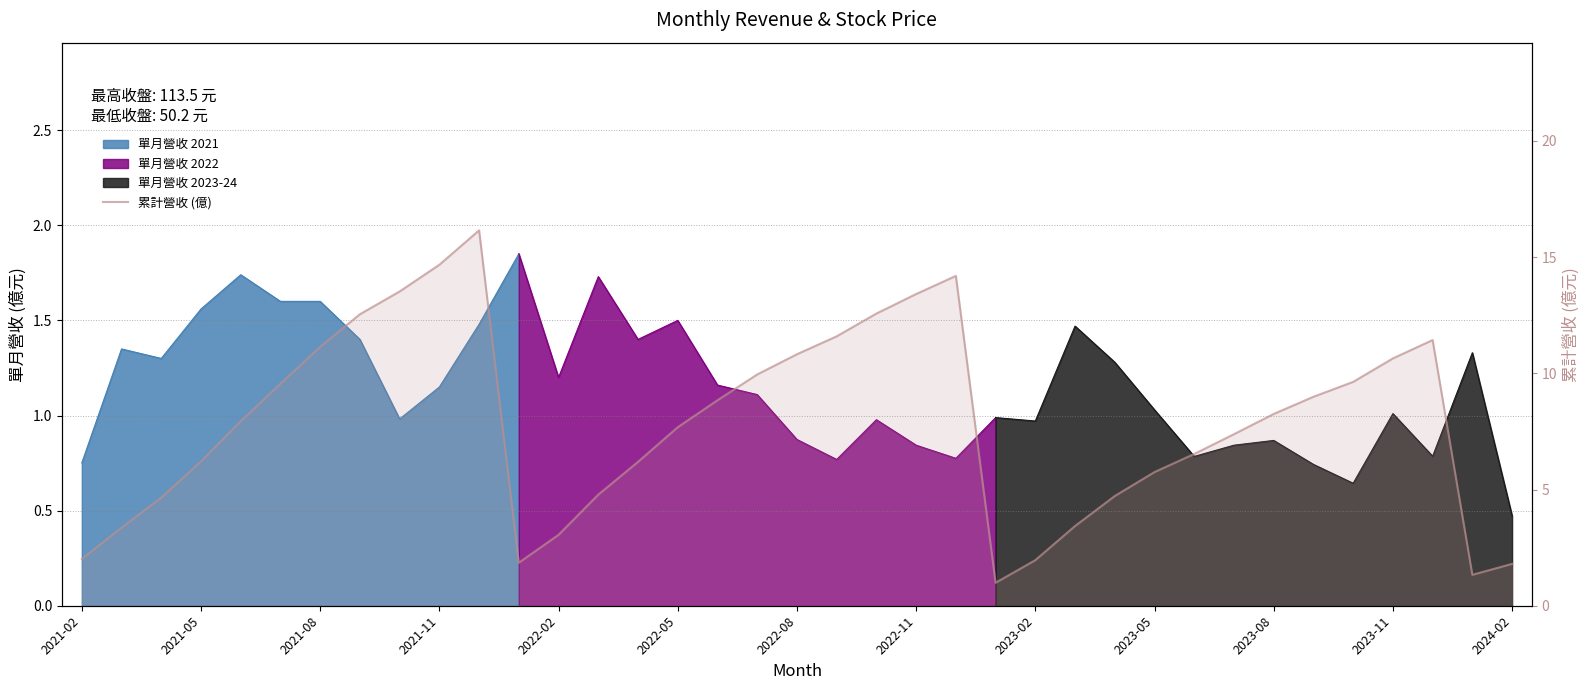

The chart shows a value of 18.9 at 20. True or false?

False